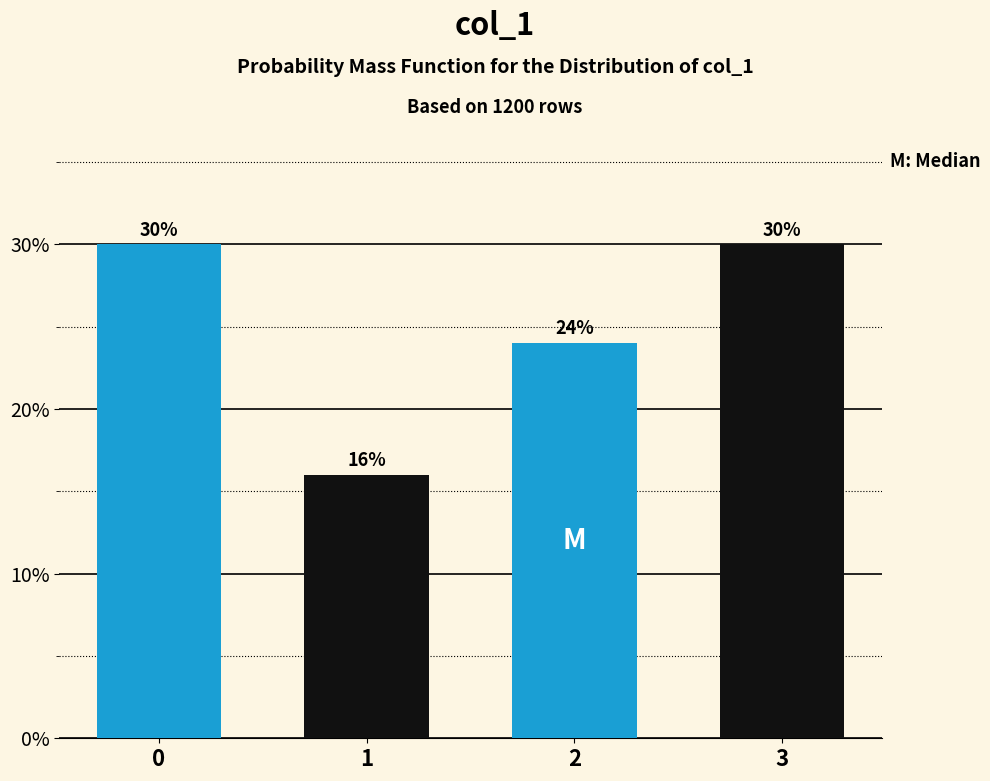

Reading right to left, list all the values displayed in this chart.

30	24	16	30